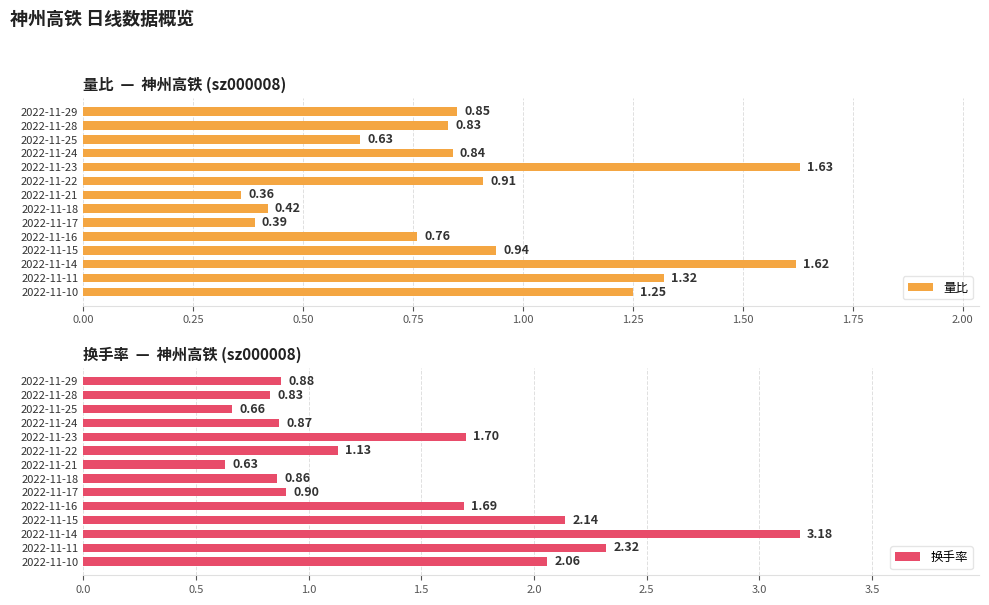

Count the number of data series in this chart.

2